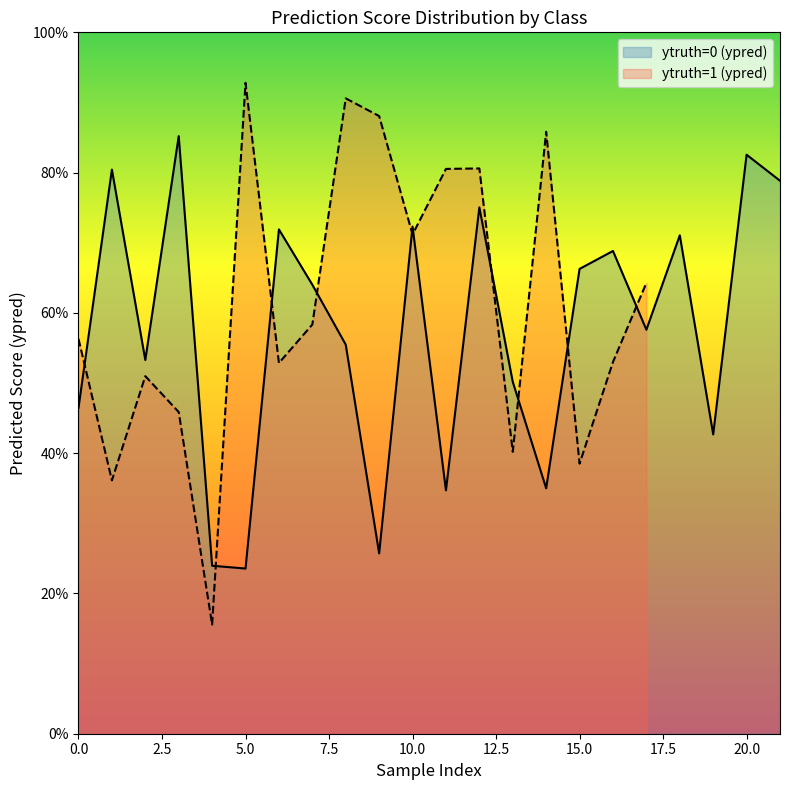

What is the maximum value shown in the chart?

0.9